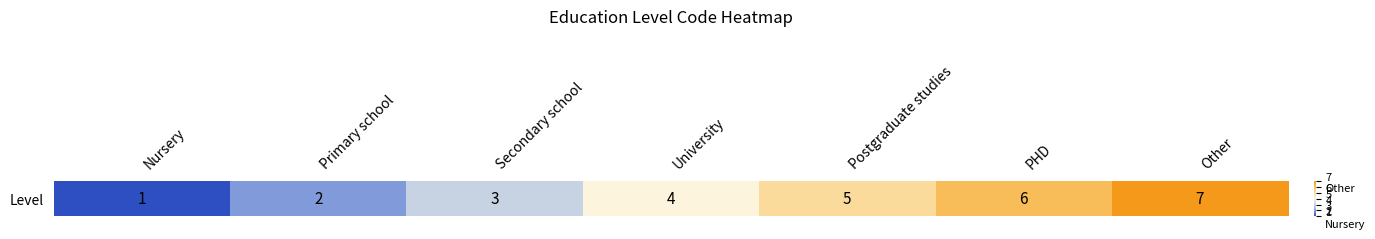

What is the change in value from Primary school to Secondary school?

+1